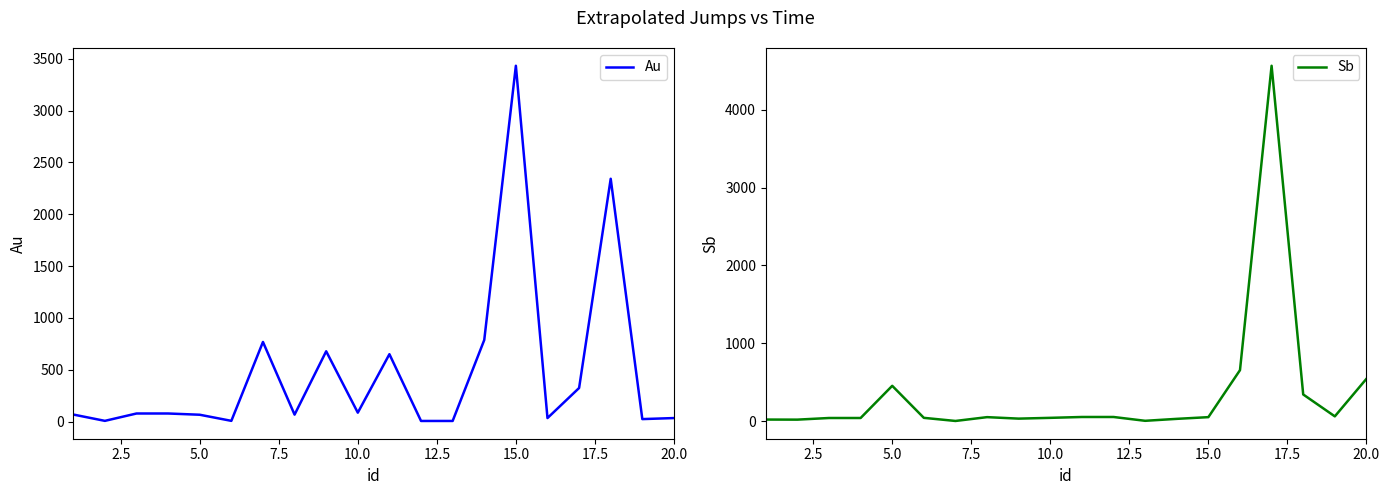

What is the difference between the second highest and second lowest values in the Sb series?

650